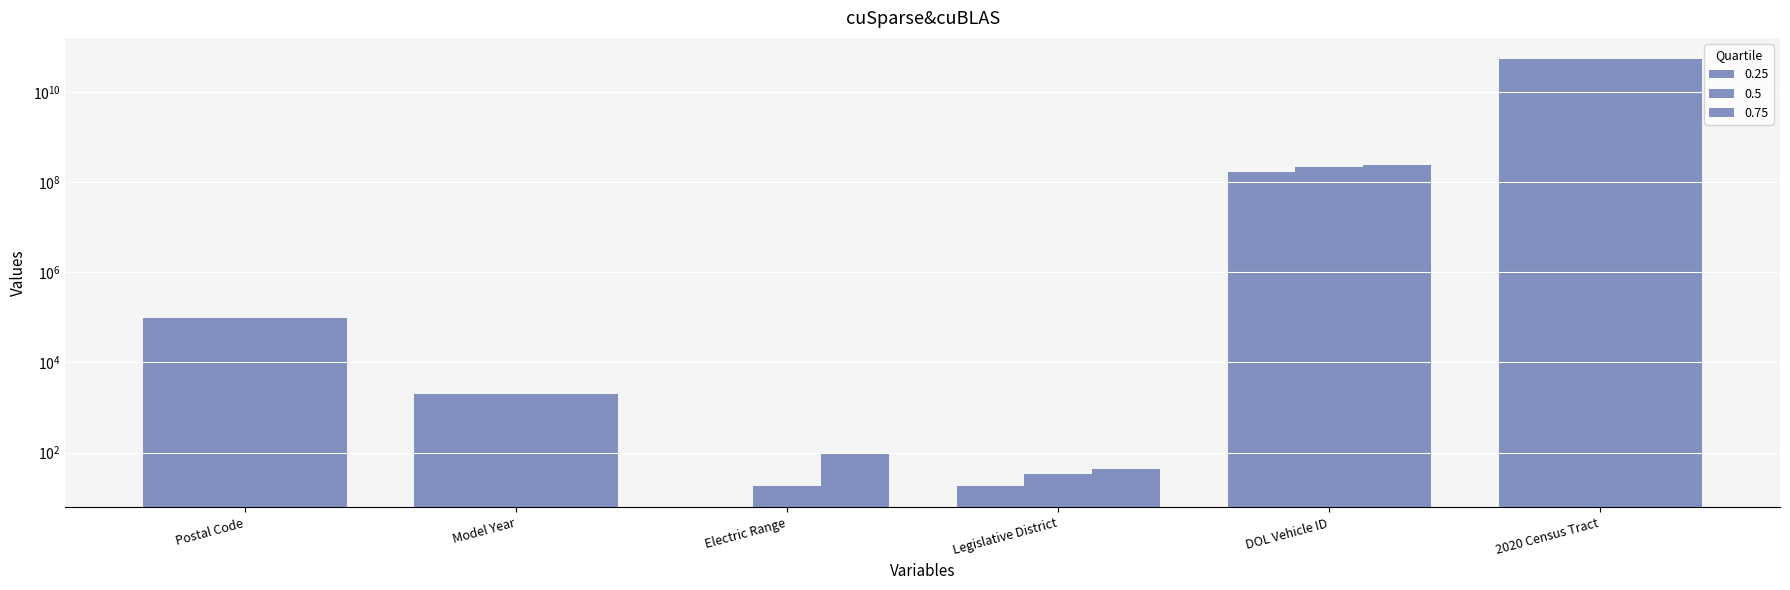

Reading right to left, extract all data points from this chart.

0.25: 2020 Census Tract=53033010000	DOL Vehicle ID=169391900	Legislative District=18	Electric Range=0	Model Year=2018	Postal Code=98052
0.5: 2020 Census Tract=53033030000	DOL Vehicle ID=215058300	Legislative District=33	Electric Range=18	Model Year=2021	Postal Code=98122
0.75: 2020 Census Tract=53053070000	DOL Vehicle ID=239928600	Legislative District=43	Electric Range=97	Model Year=2023	Postal Code=98370